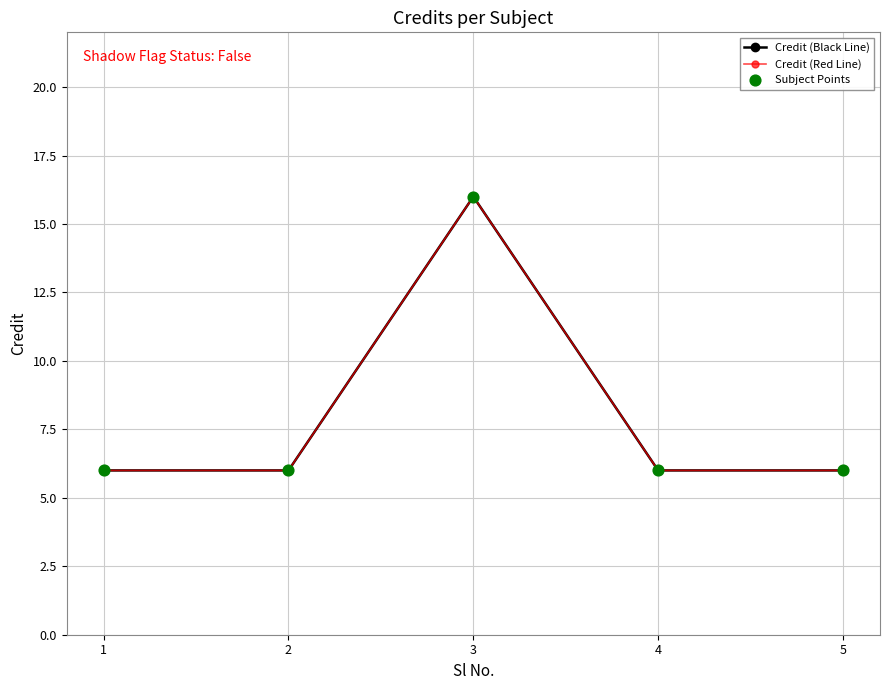

What is the total value across all series at 5?

18